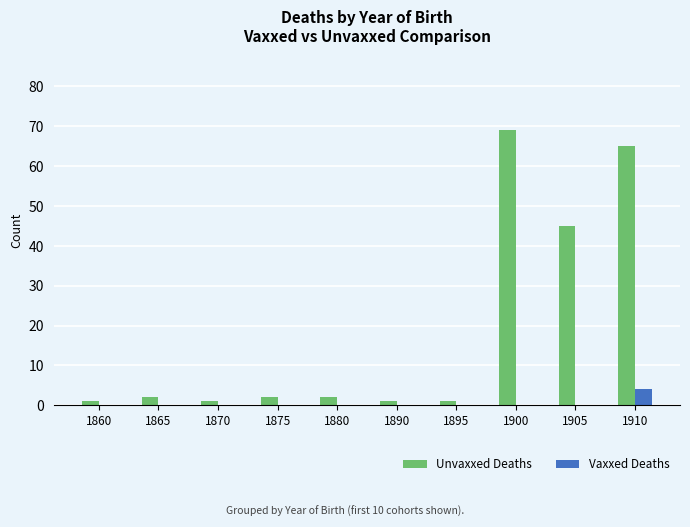

Between 1895 and 1910, which series saw the biggest shift?

Unvaxxed Deaths